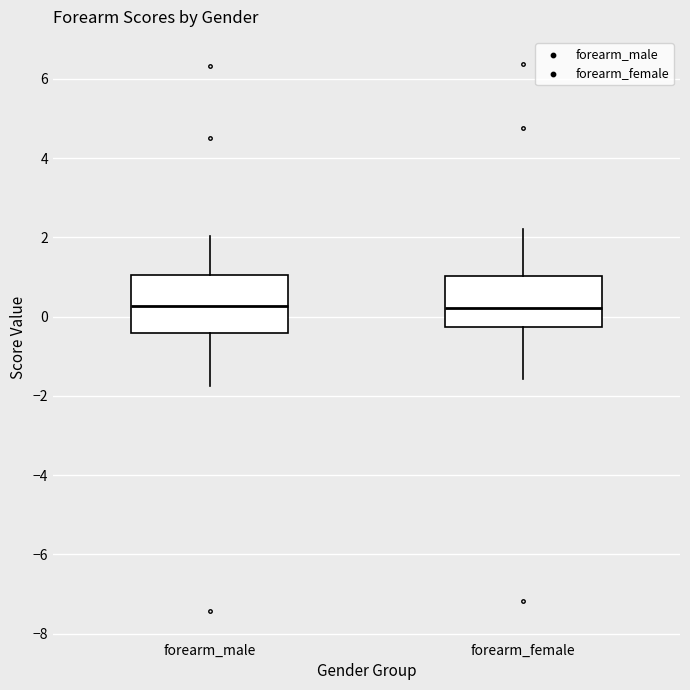

Where is the lower edge of the box for forearm_male on the y-axis? The values are not printed on the chart, so give them approximately, as read against the axis.

-0.4